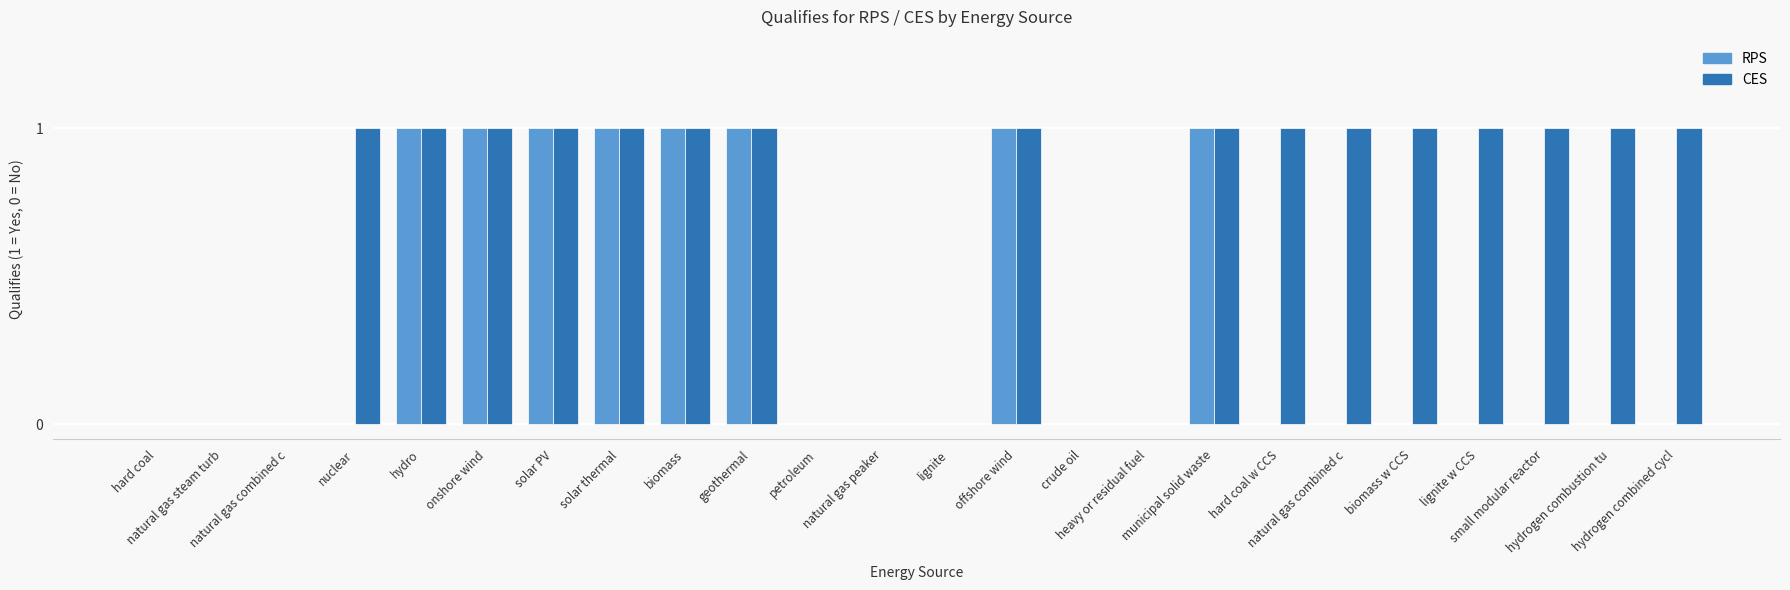

True or false: CES has a value of 2 at hard coal w CCS.

False